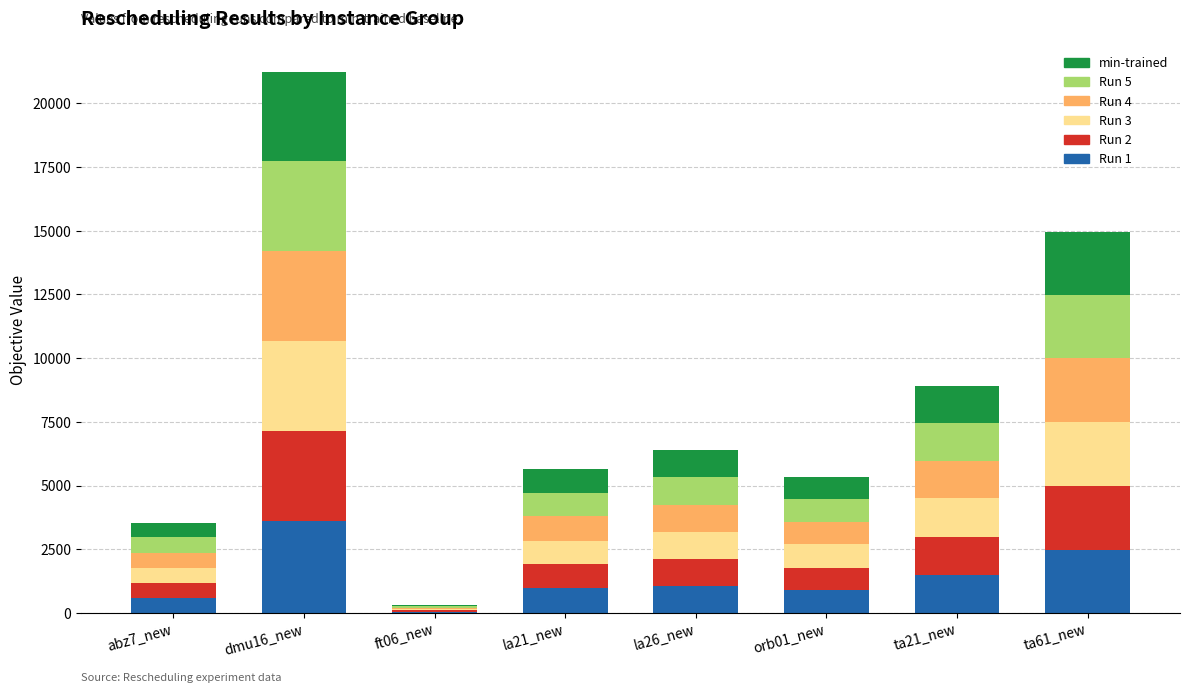

At which category is the sum across all series the highest?

dmu16_new